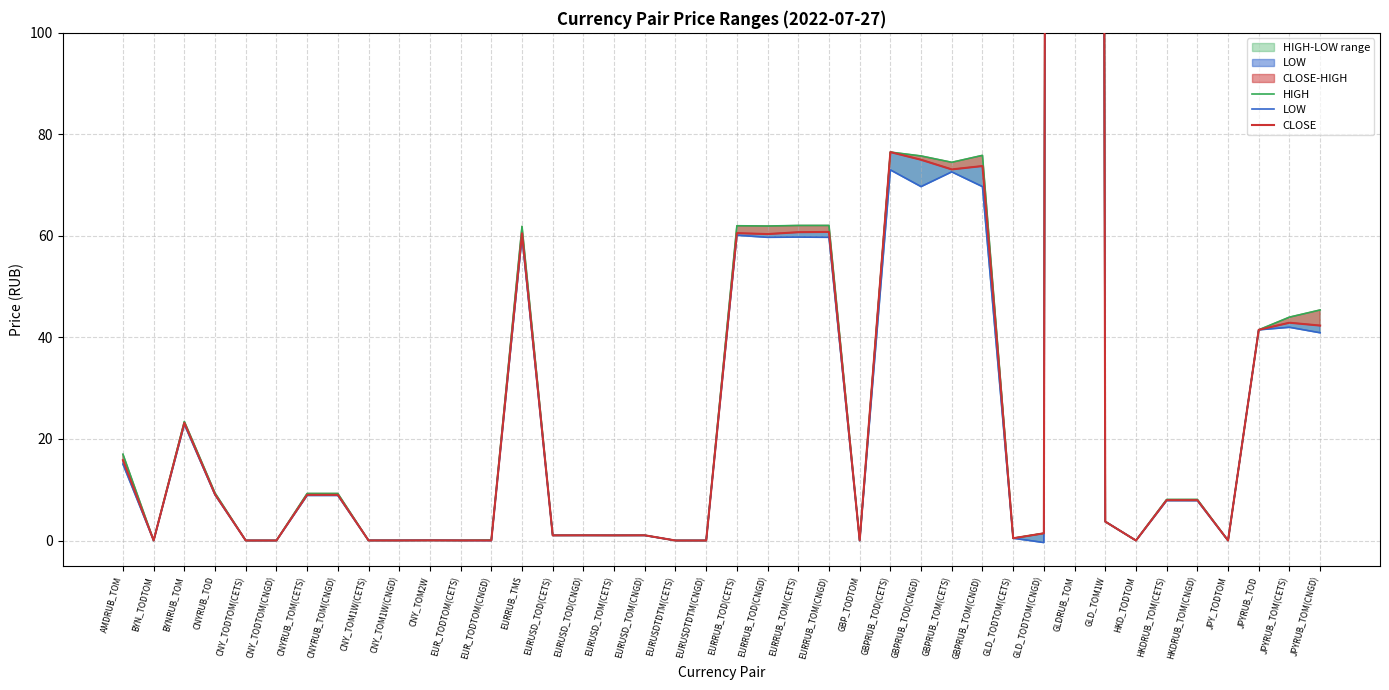

What is the total value across all series at EURUSD_TOM(CETS)?

3.0